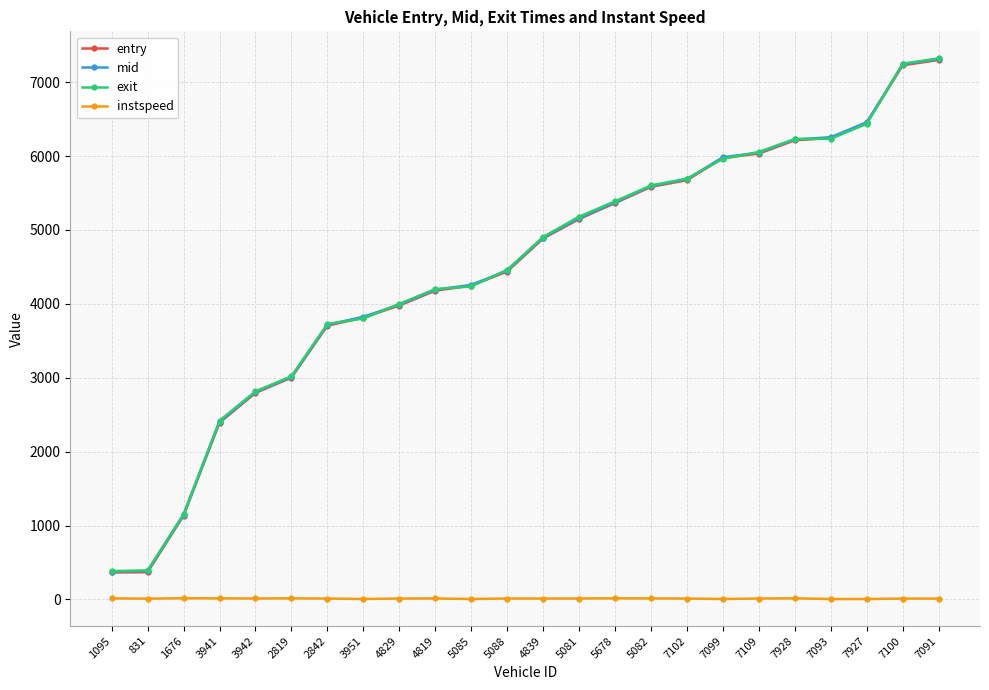

The value of mid at 7093 is 6255.2. True or false?

True